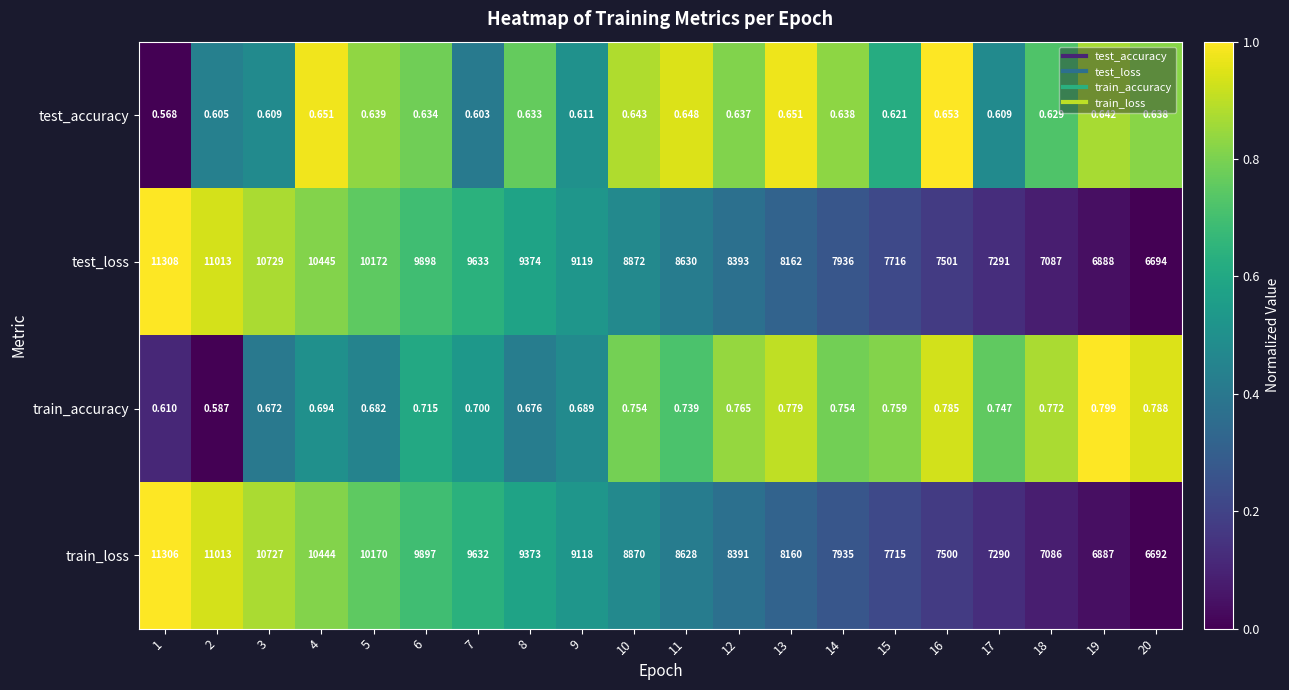

What is the maximum value shown in the chart?

11308.0